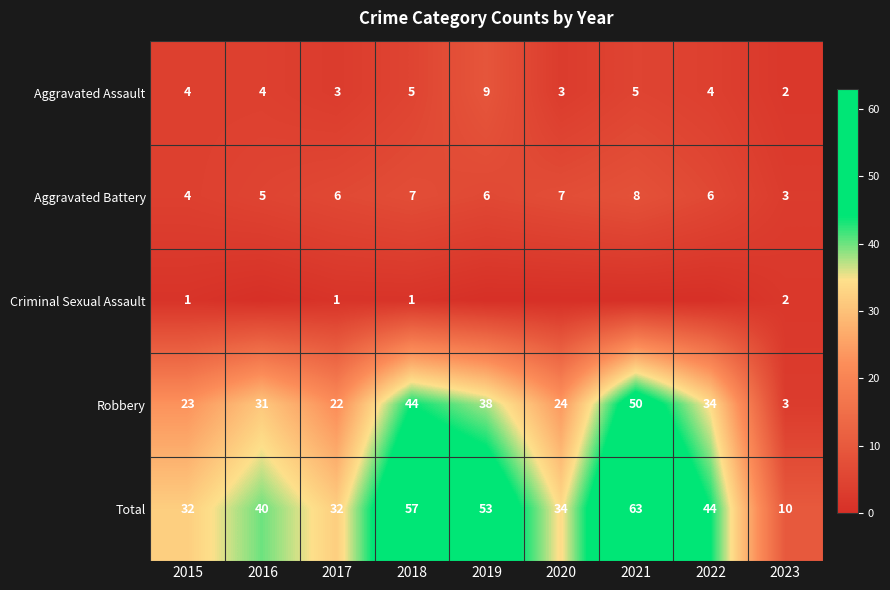

The value of Aggravated Battery at 2022 is 11. True or false?

False